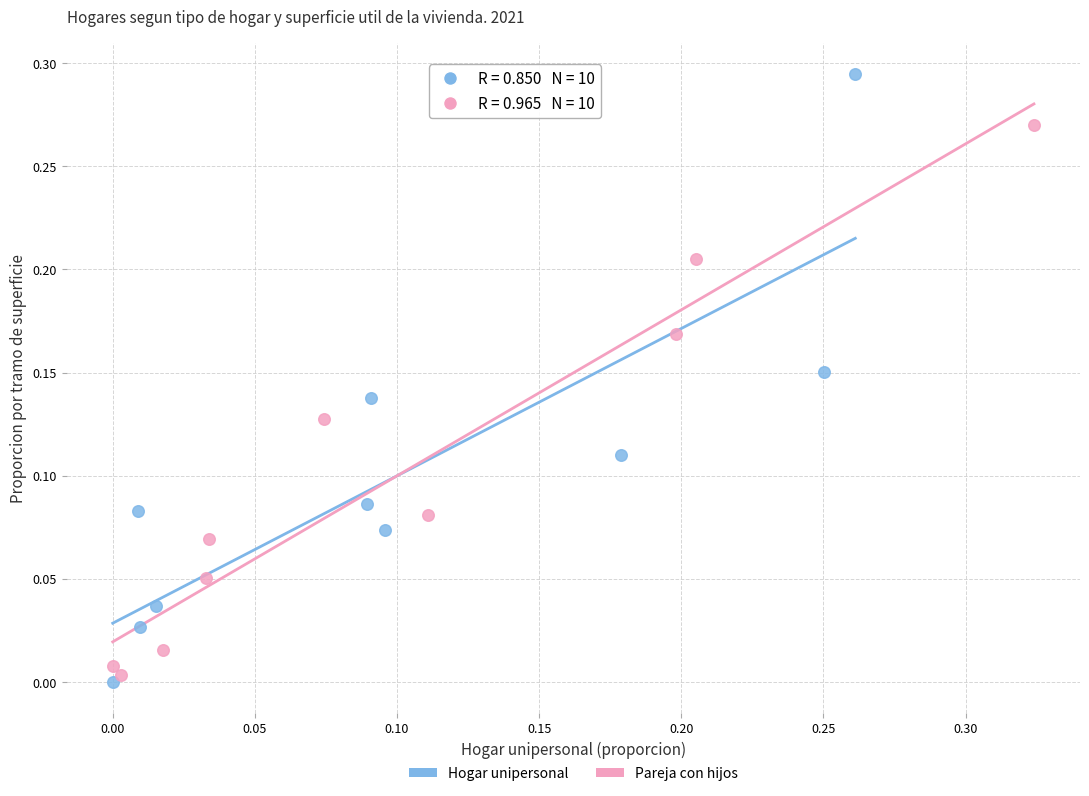

Which series reaches the maximum Y coordinate?

Hogar unipersonal